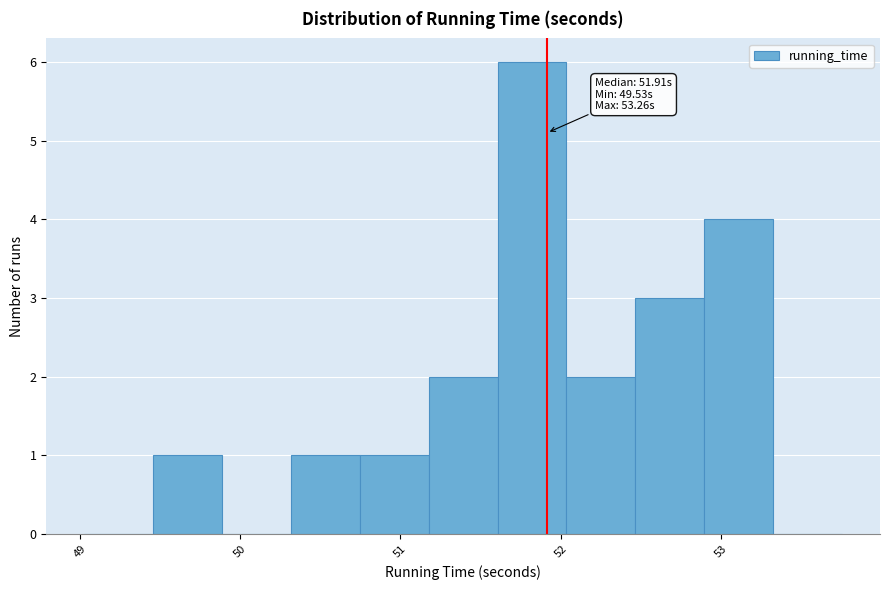

Which range on the x-axis has the tallest bar?

51.6 to 52.0